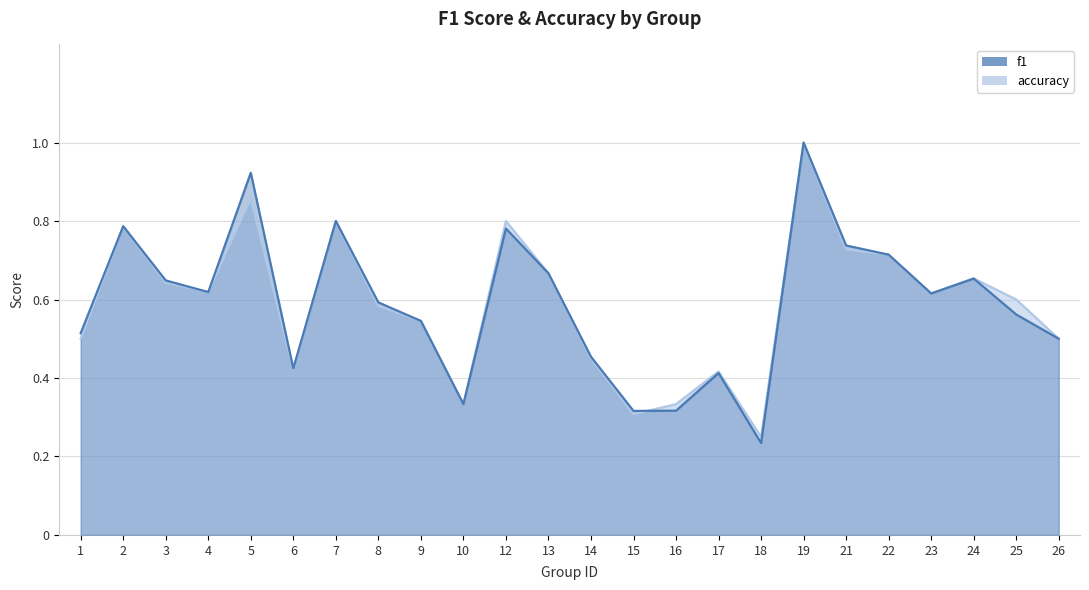

List the series in order of their overall mean, highest first.

f1, accuracy